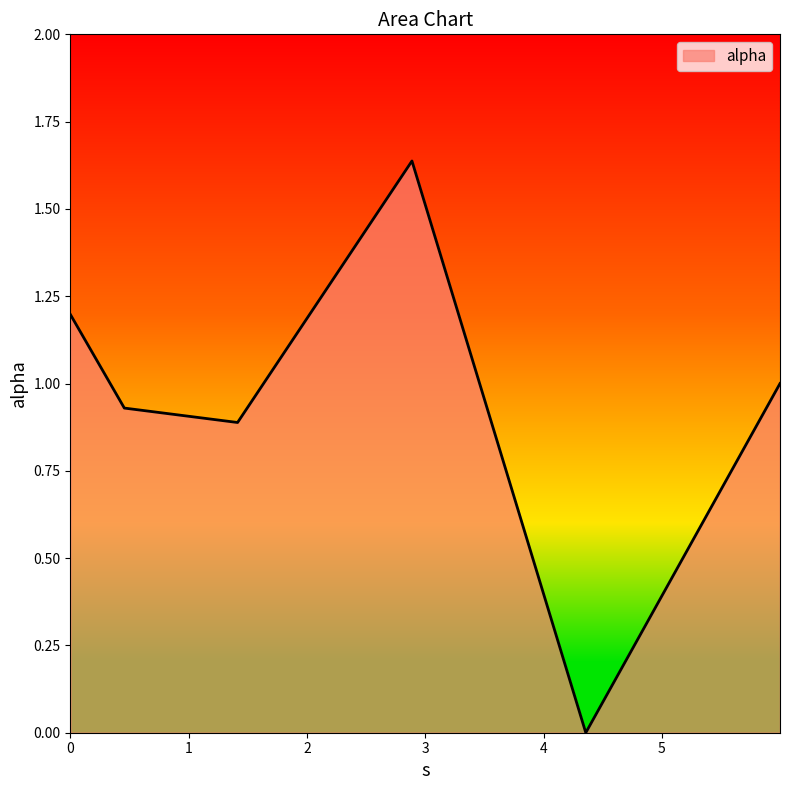

What is the sum of all values?

5.7